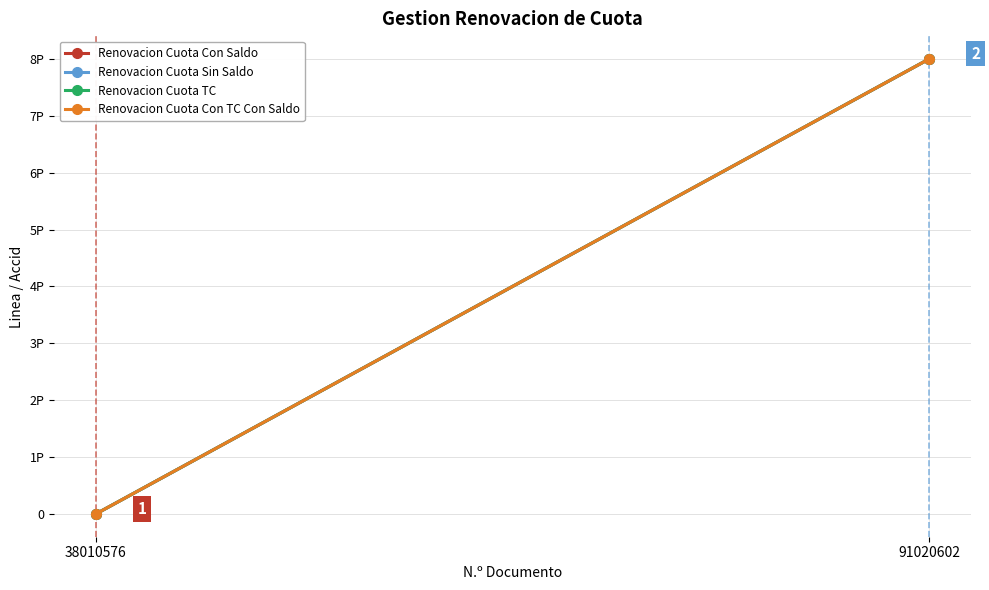

The Renovacion Cuota Sin Saldo series shows 8000000176010001 at 91020602. True or false?

True